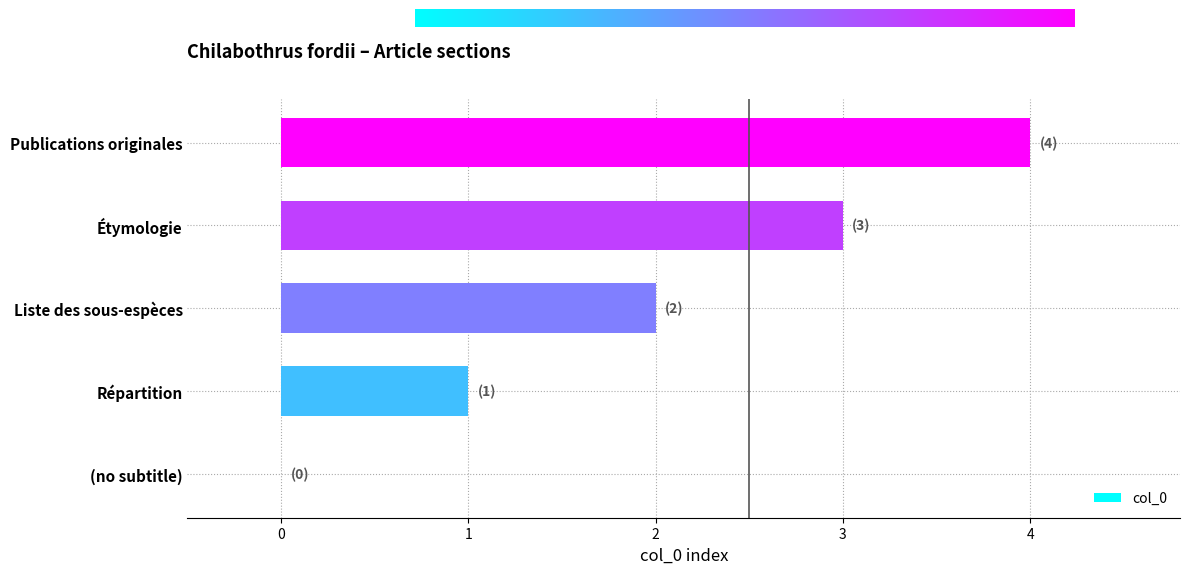

What is the sum of the values at Publications originales and (no subtitle)?

4